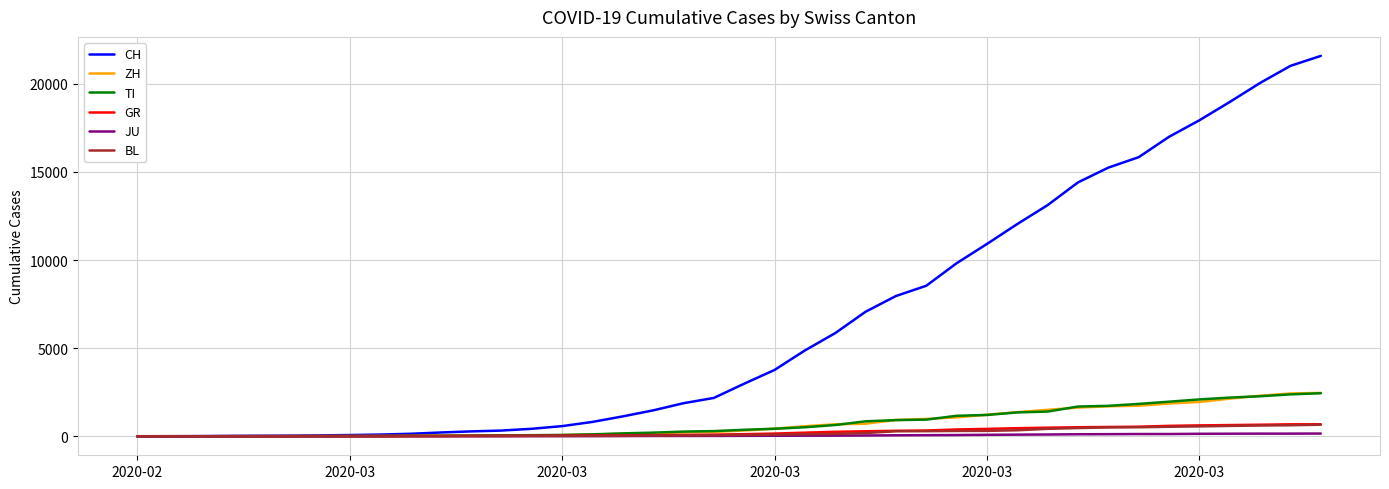

What is the maximum value shown in the chart?

21586